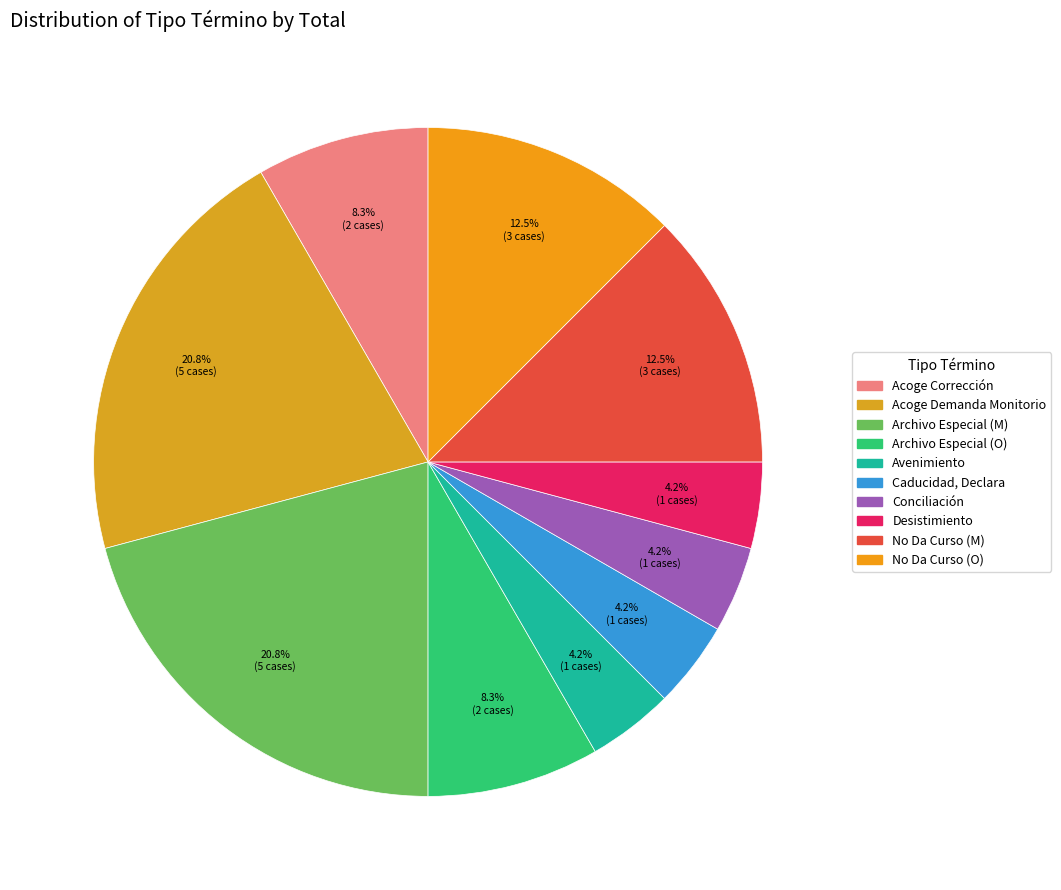

Count the number of slices in the pie.

10